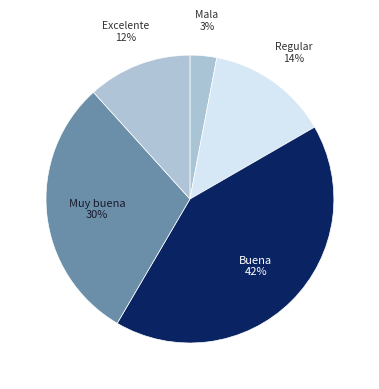

Do Excelente and Mala together represent more than half of the pie?

No